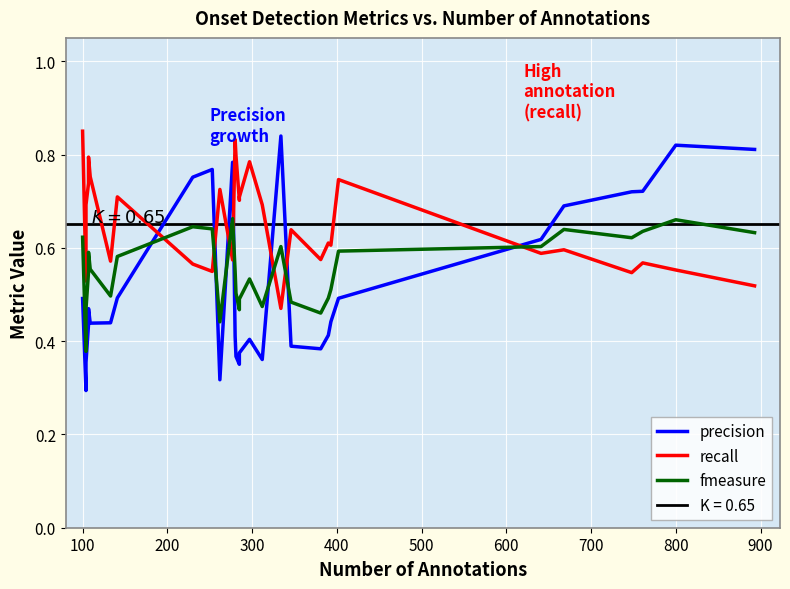

How many intersections are there between fmeasure and recall?

7